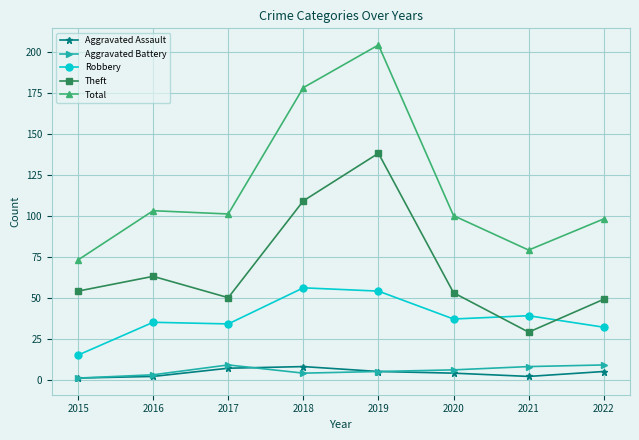

What are all the series names shown in the legend?

Aggravated Assault, Aggravated Battery, Robbery, Theft, Total